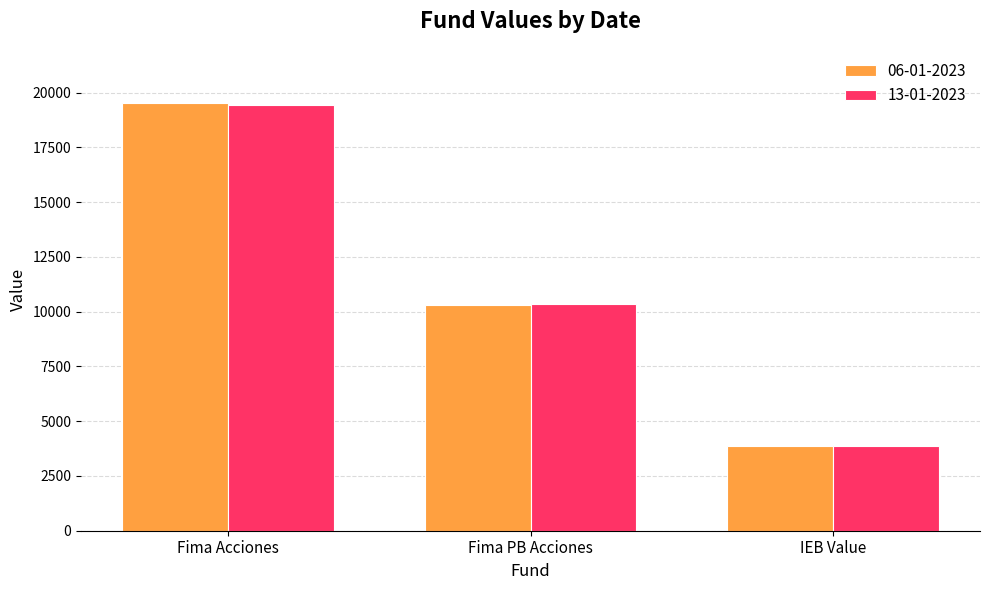

Rank the categories by 06-01-2023 value from highest to lowest.

Fima Acciones, Fima PB Acciones, IEB Value